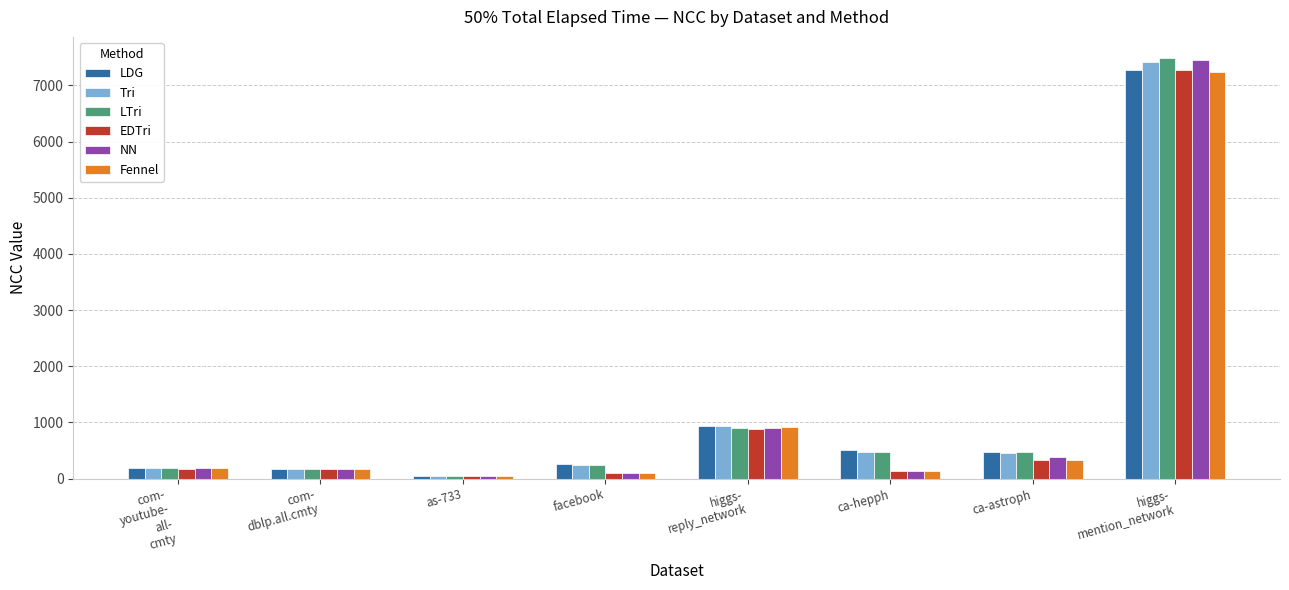

How many bars are there in total?

48